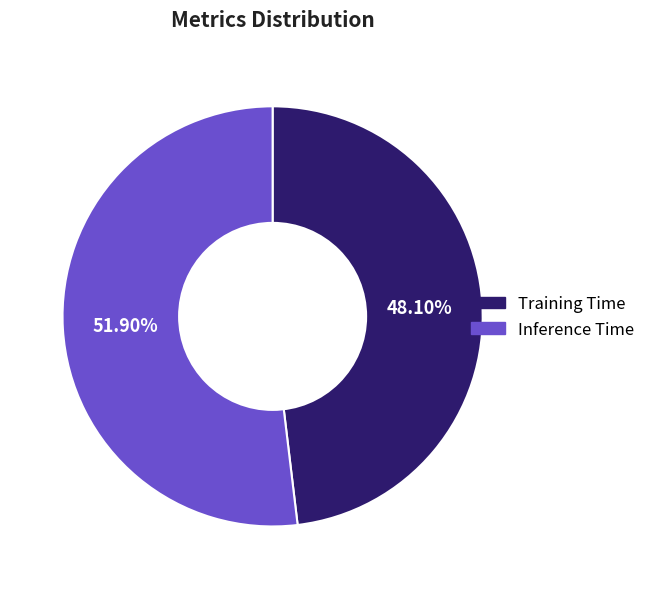

What portion of the pie excludes Inference Time?

48.1%